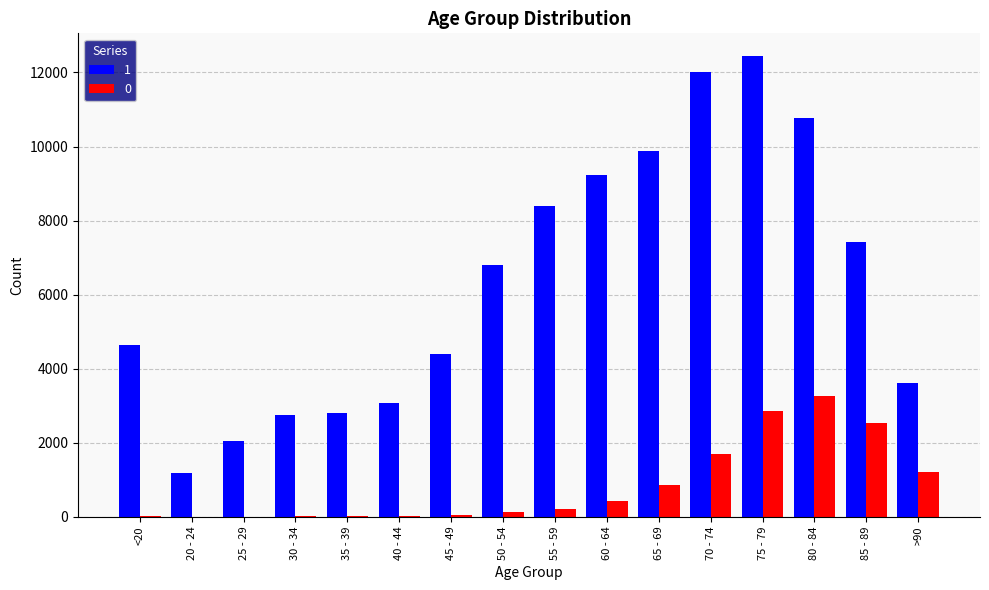

How many series are shown in this chart?

2